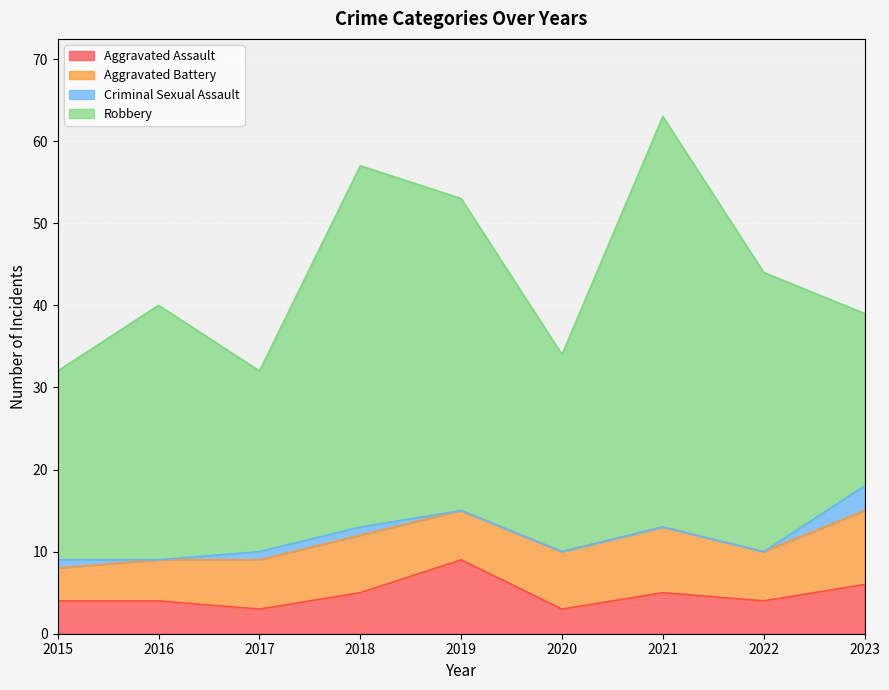

How many data points in Criminal Sexual Assault are above 0?

4